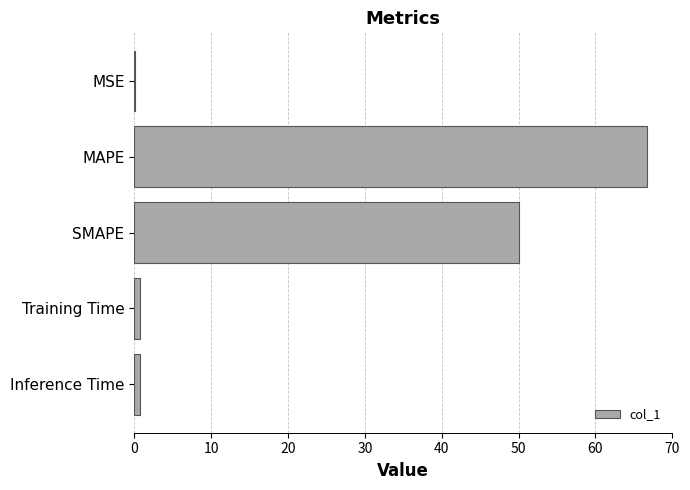

Does the chart contain stacked bars?

No